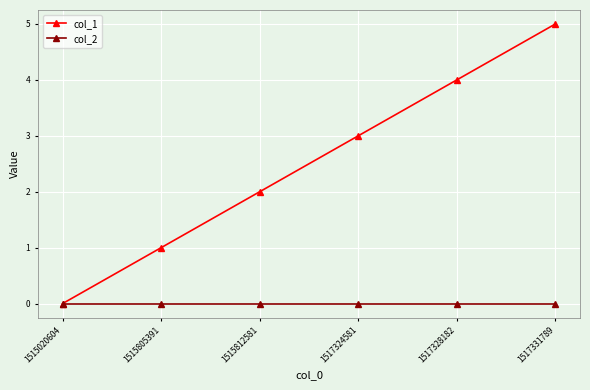

The value of col_2 at 1515812581 is 0. True or false?

True